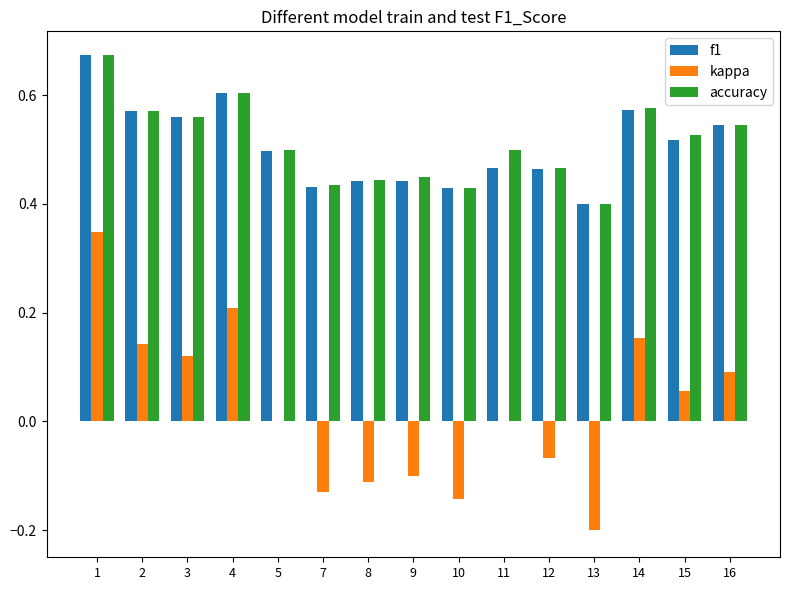

Between 5 and 16, which series saw the biggest shift?

kappa